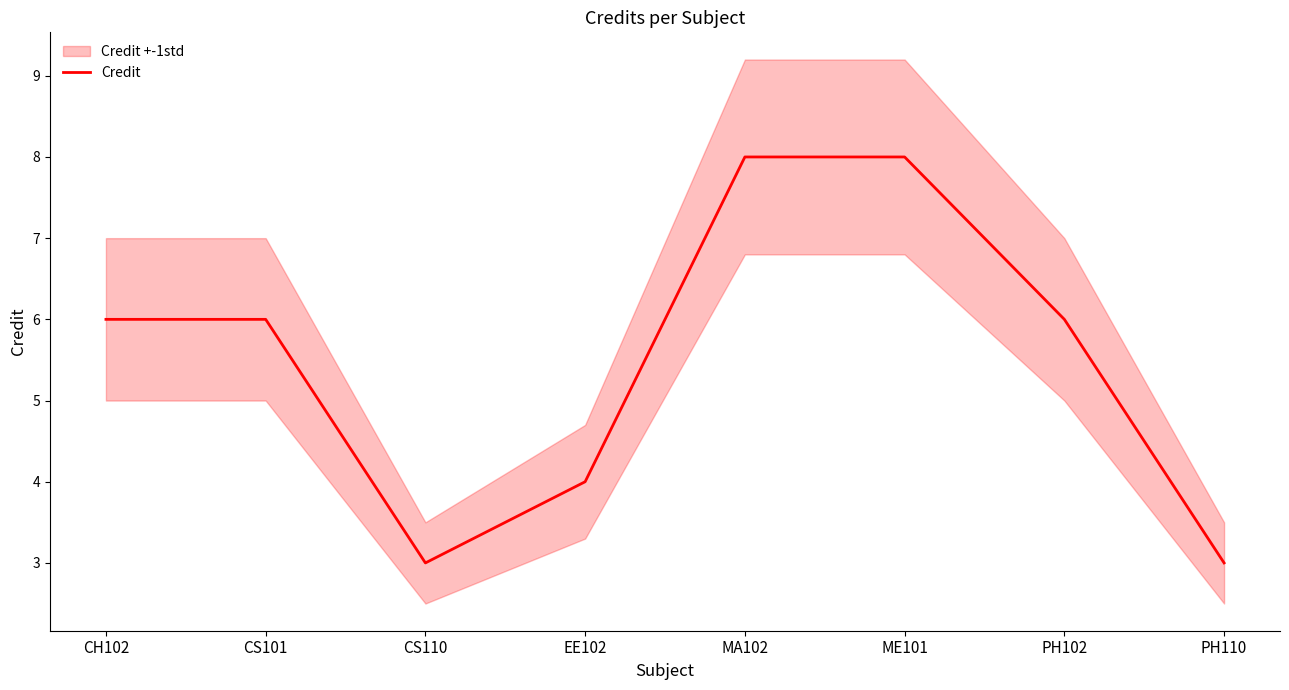

Reading right to left, extract all data points from this chart.

3	6	8	8	4	3	6	6